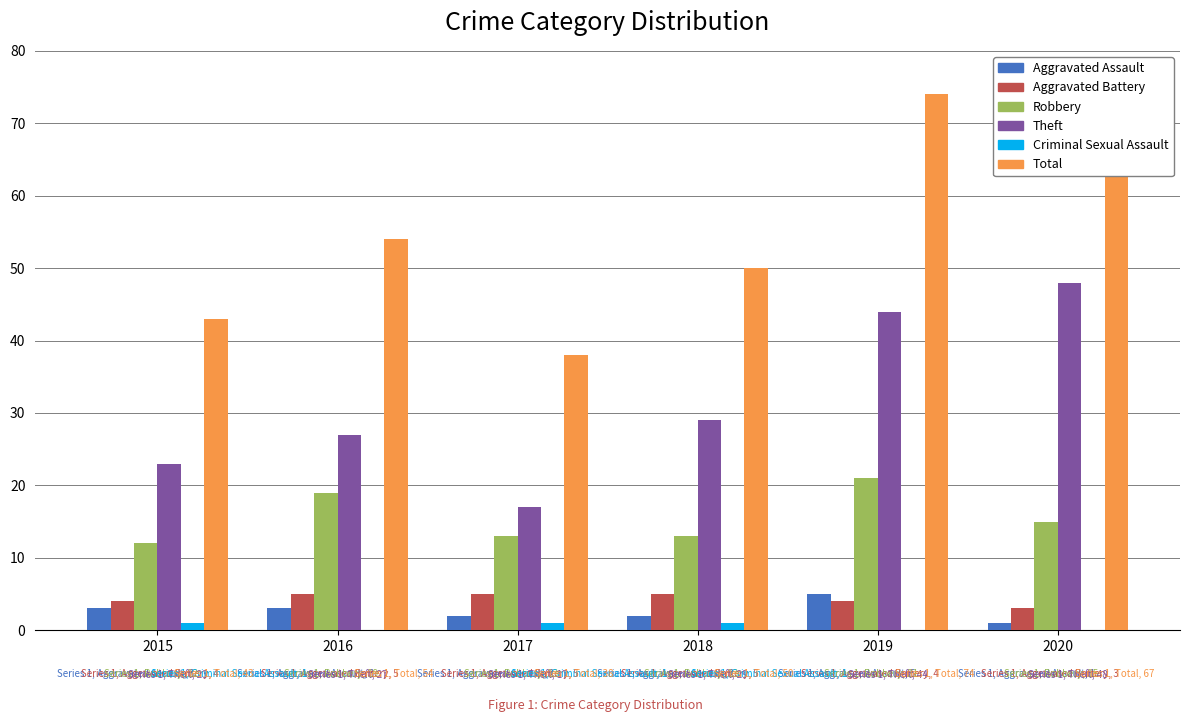

At which label is Total closest to 56?

2016